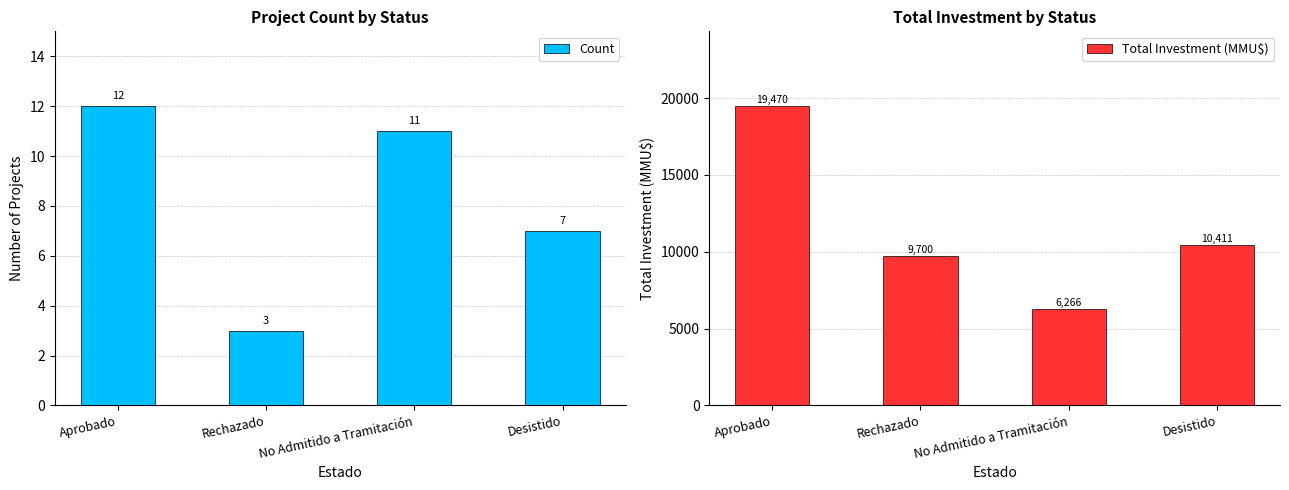

Is it true that Total Investment (MMU$) equals 3329 at No Admitido a Tramitación?

False